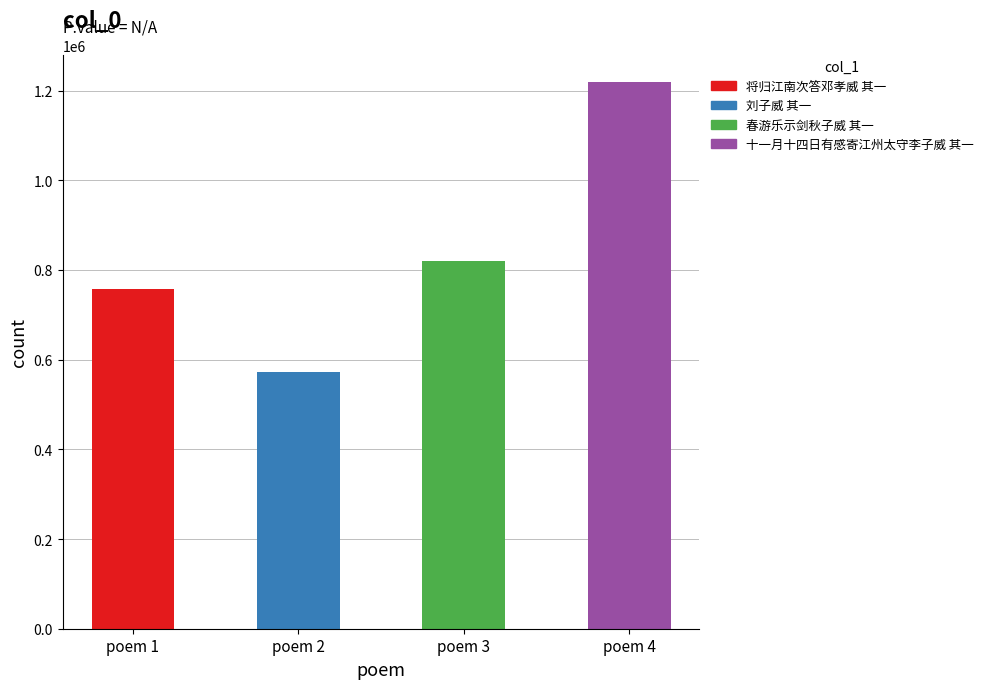

What value does the data have at poem 3, to the nearest 10?

819710